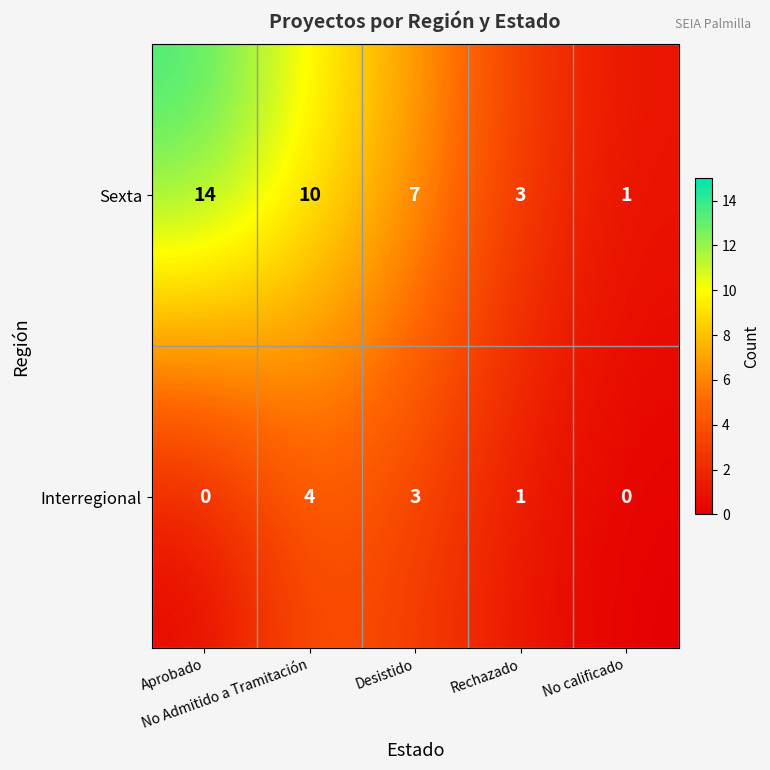

What is the sum of all Sexta values?

35